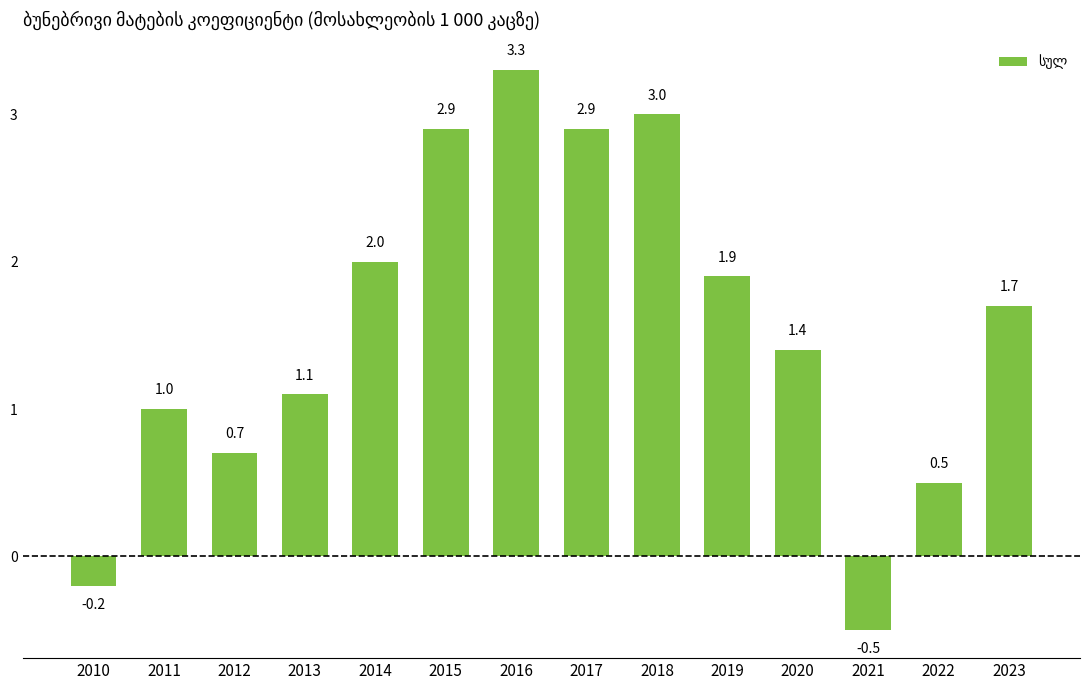

Is it true that the value at 2014 is 2.0?

True